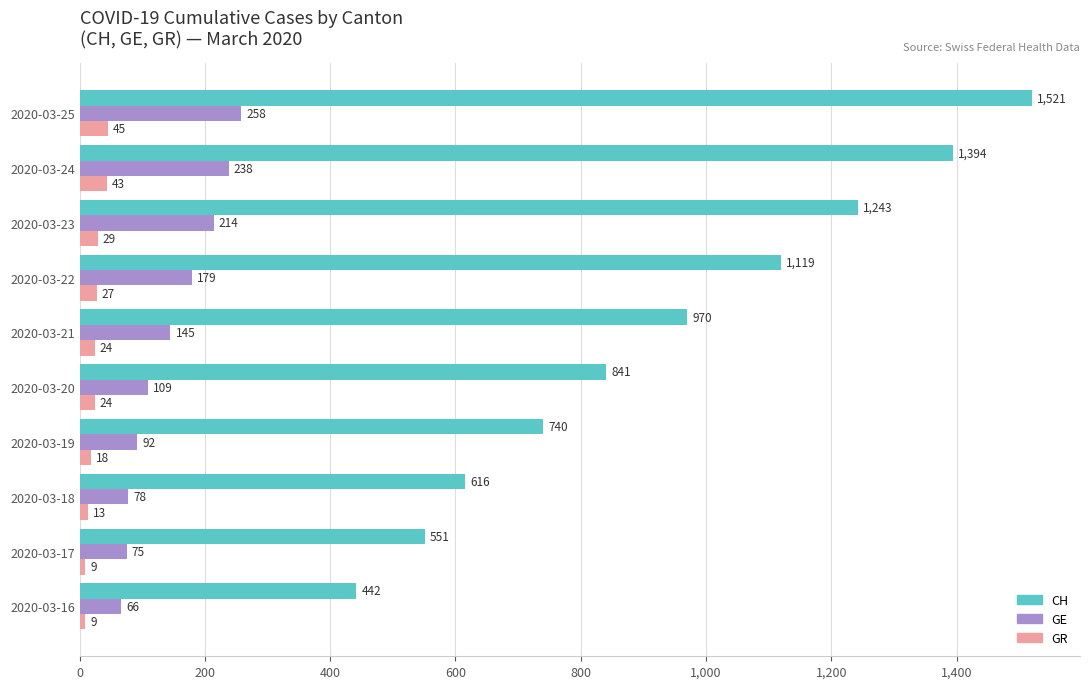

At how many categories does at least one series exceed 83?

10